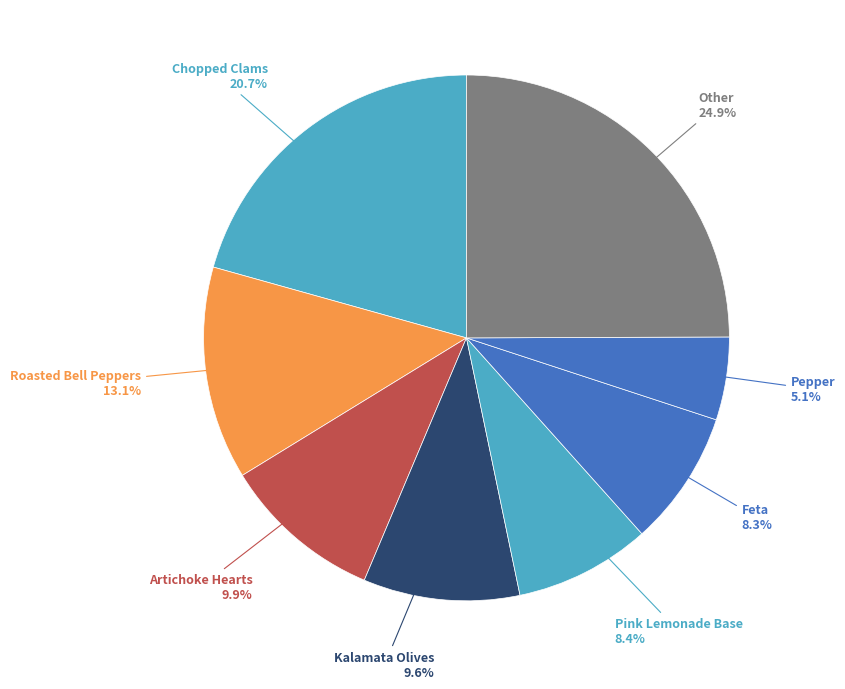

Is Chopped Clams the majority of the pie?

No